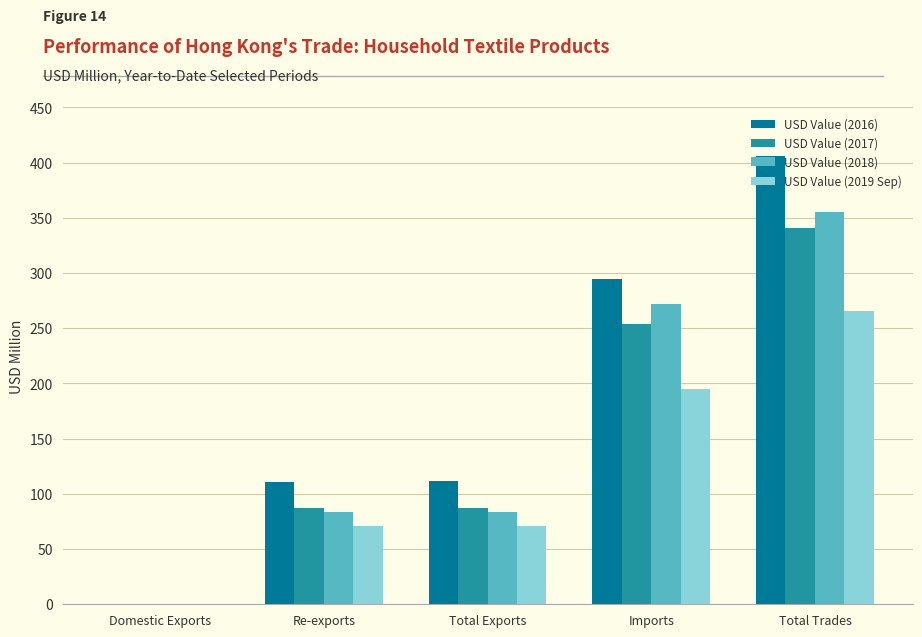

Which series has the largest total across all categories?

USD Value (2016)